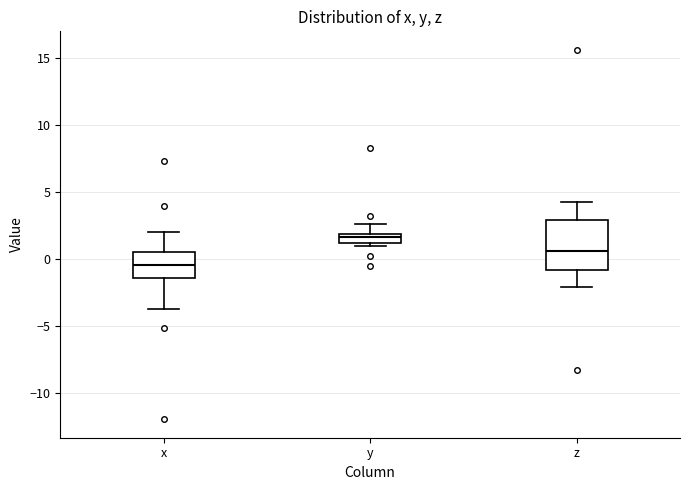

Where is the lower edge of the box for y on the y-axis? The values are not printed on the chart, so give them approximately, as read against the axis.

1.0